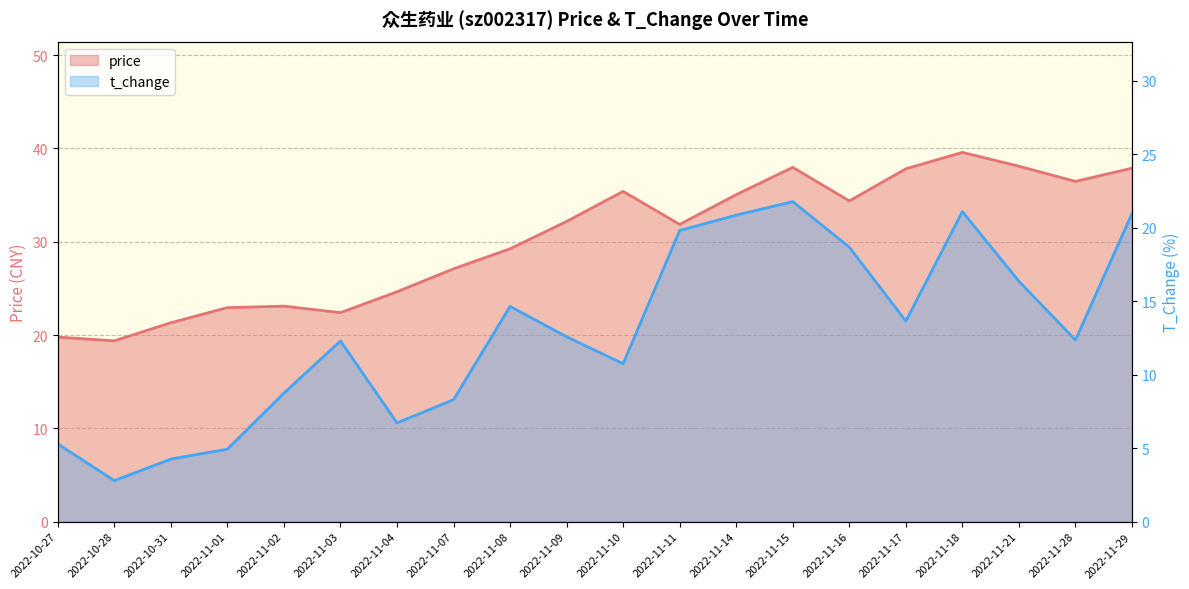

At which label is price closest to 29?

2022-11-08